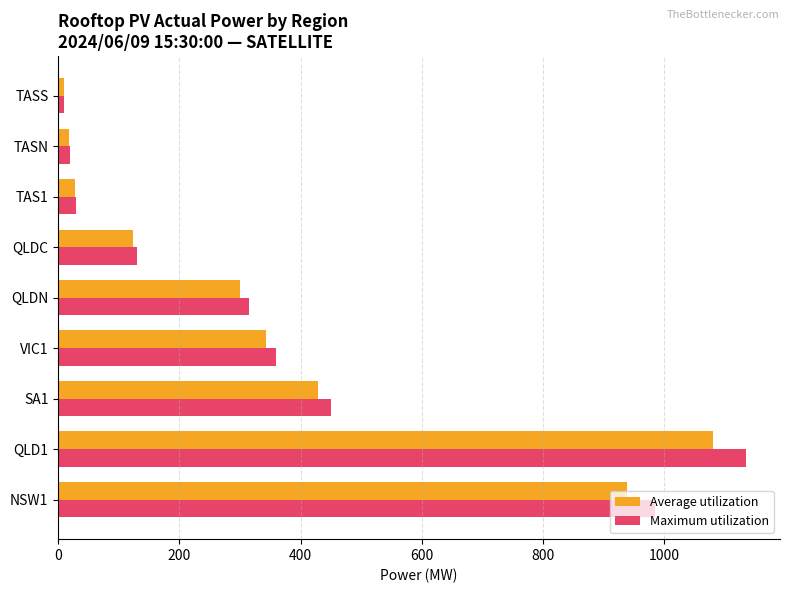

Rank the series by their maximum value, from highest to lowest.

Maximum utilization, Average utilization